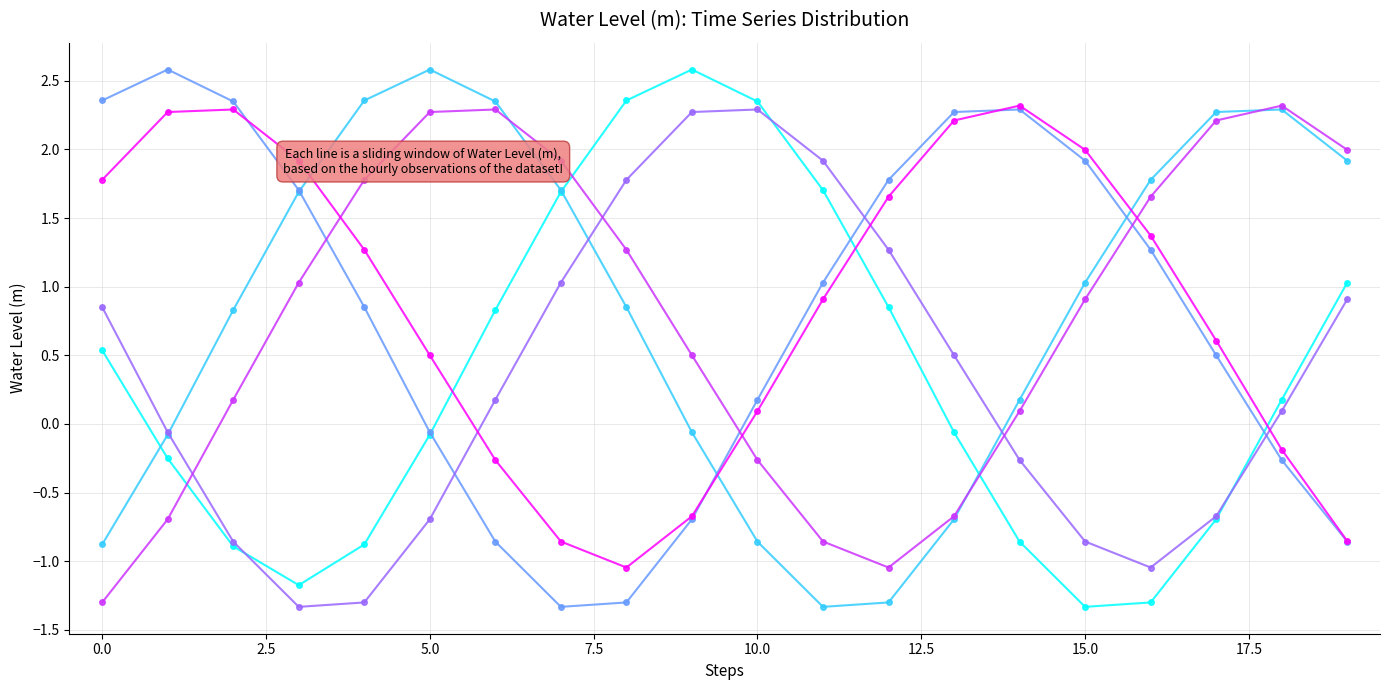

What is the greatest value displayed?

2.6